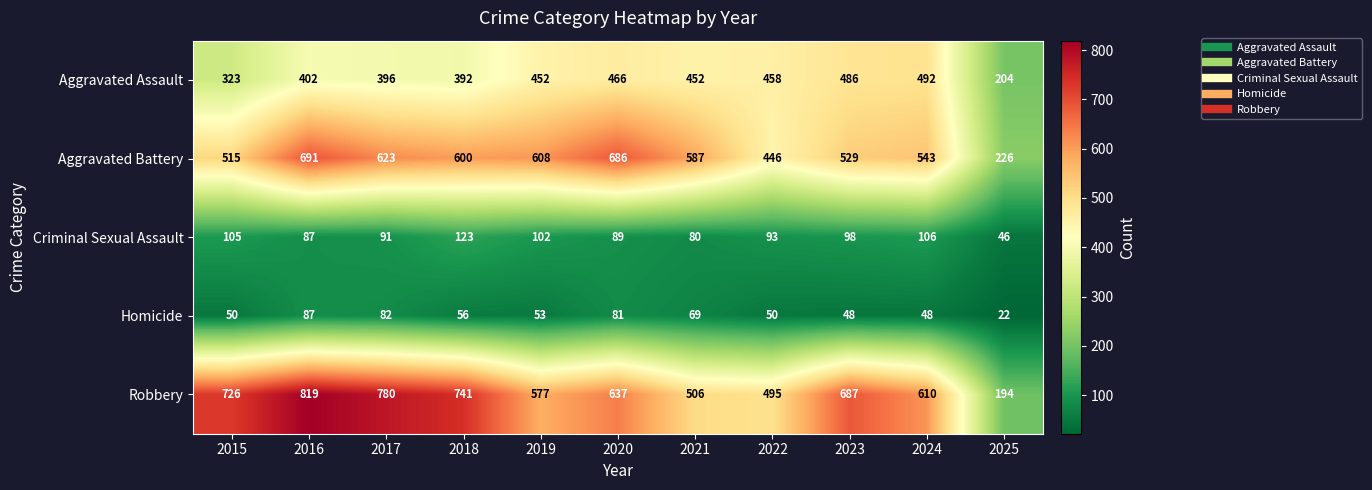

Rank the series by their maximum value, from lowest to highest.

Homicide, Criminal Sexual Assault, Aggravated Assault, Aggravated Battery, Robbery